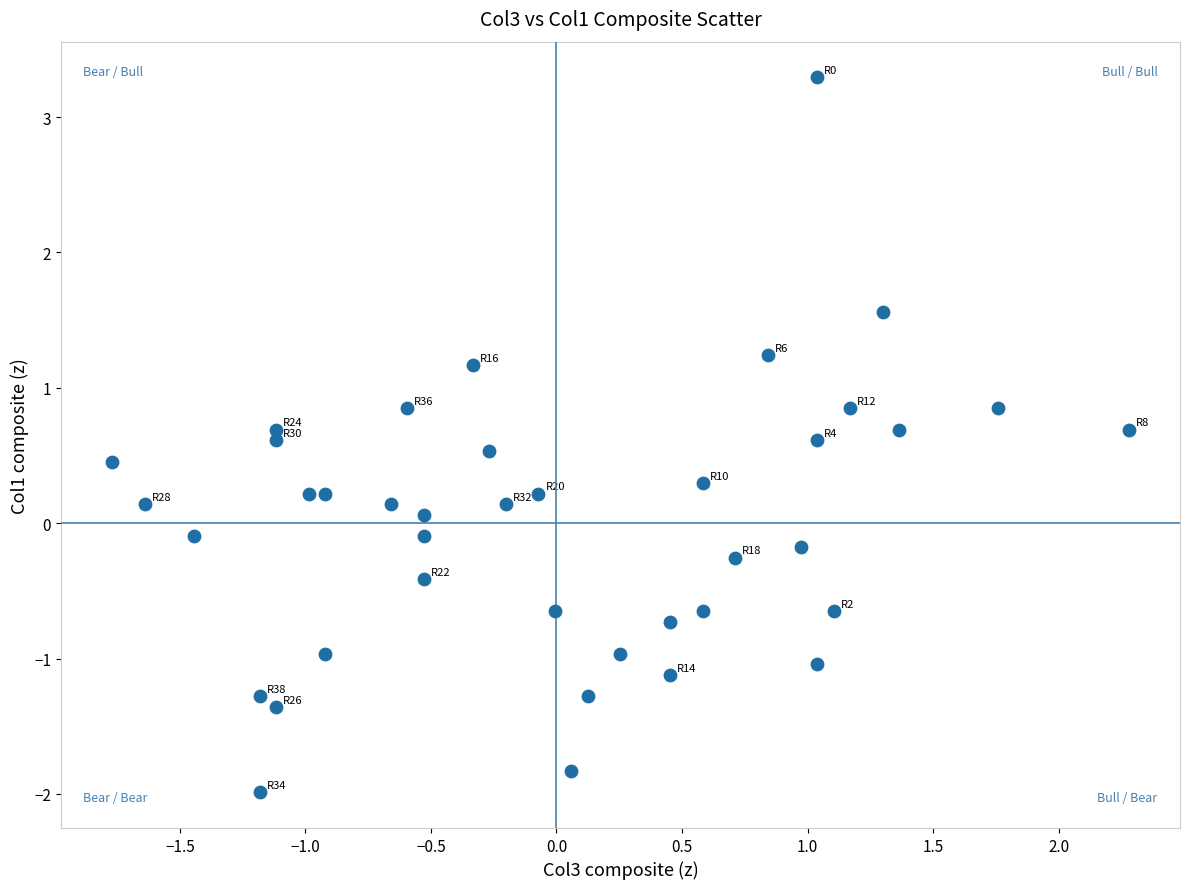

What is the range of Y values (max minus min)?

5.3